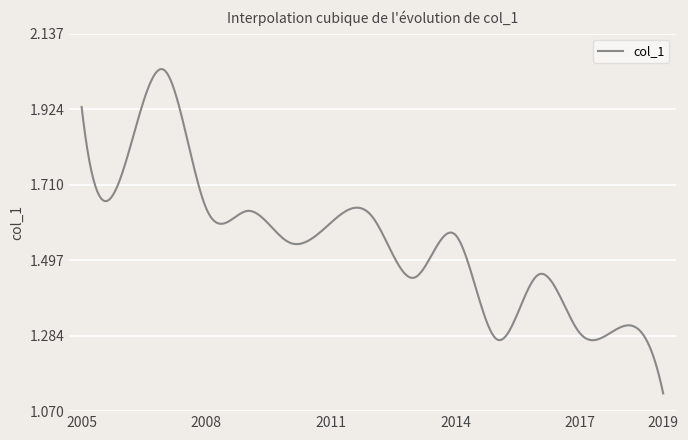

What is the difference between the second highest and second lowest values?

0.9